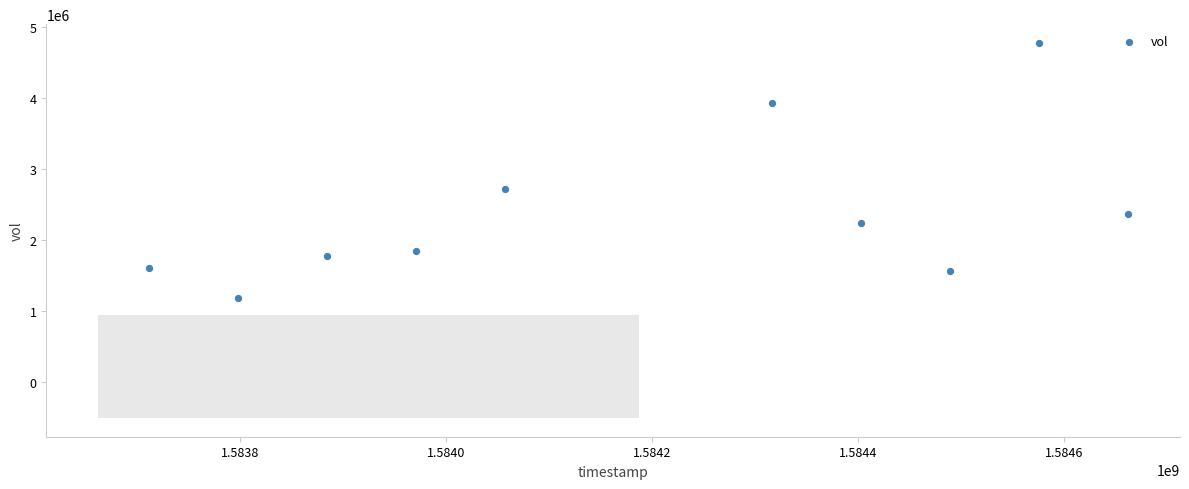

What Y value in the scatter plot is closest to 2981050?

2719000